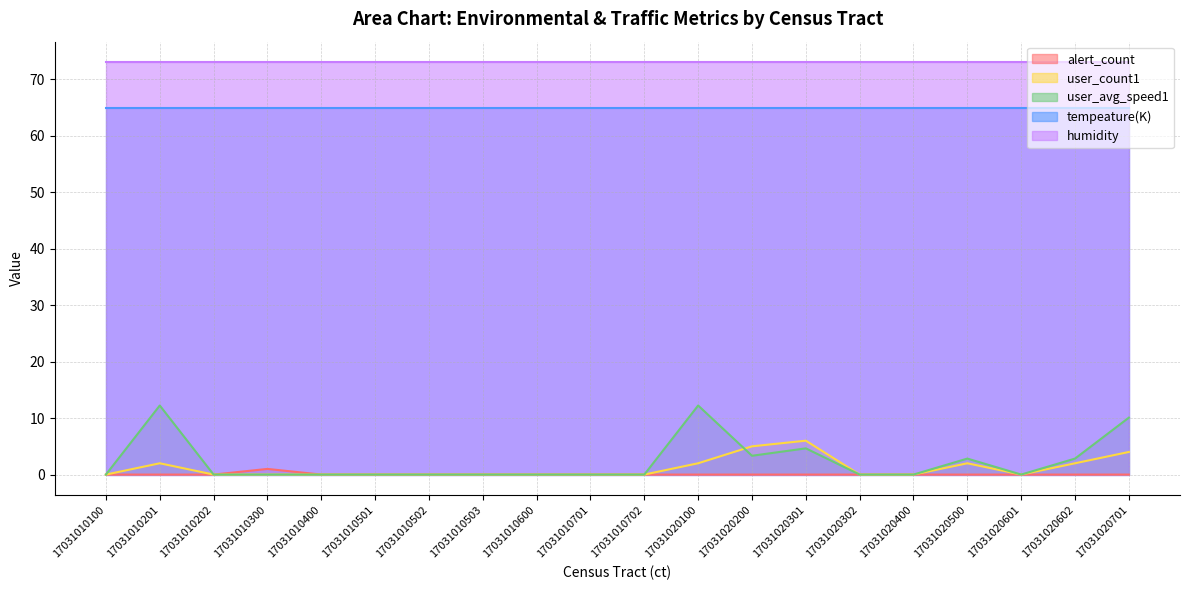

Does the chart have visible grid lines?

Yes